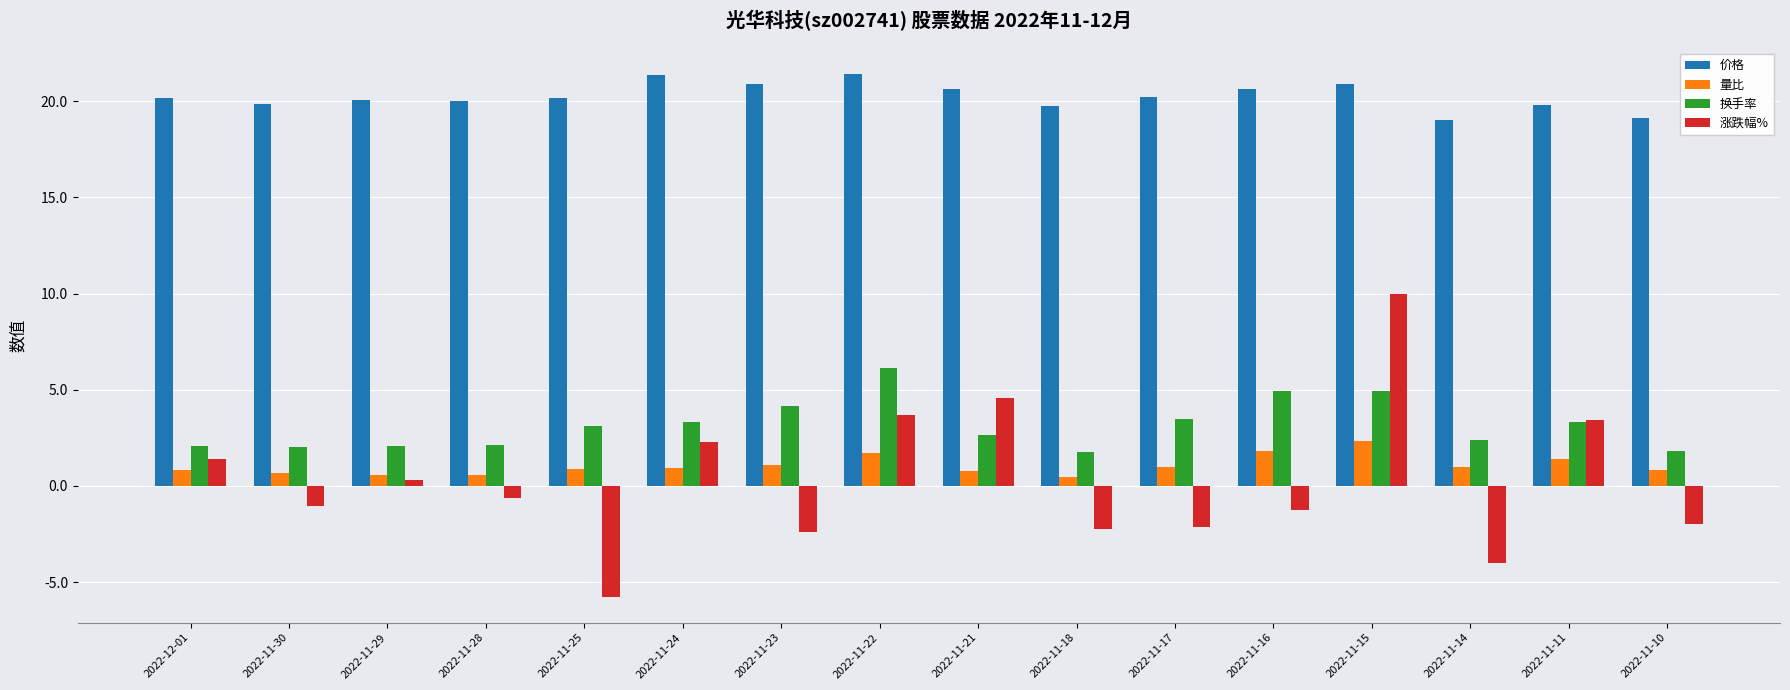

What is the spread (max minus min) of values at 2022-11-24?

20.5